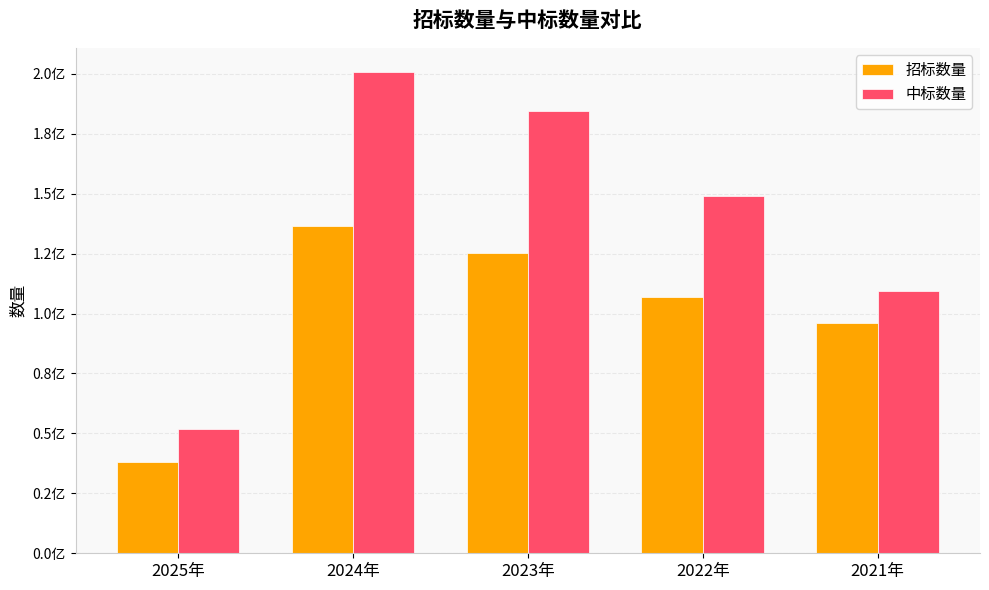

Does the chart contain stacked bars?

No